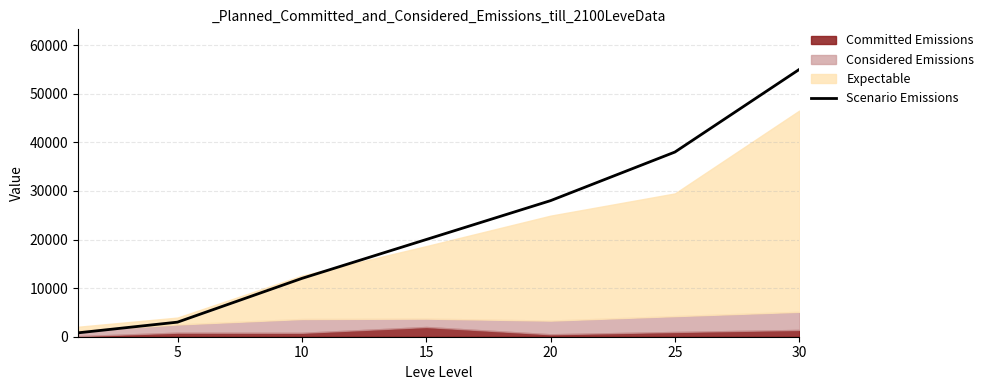

True or false: the data has more than 0 interior local peaks.

False